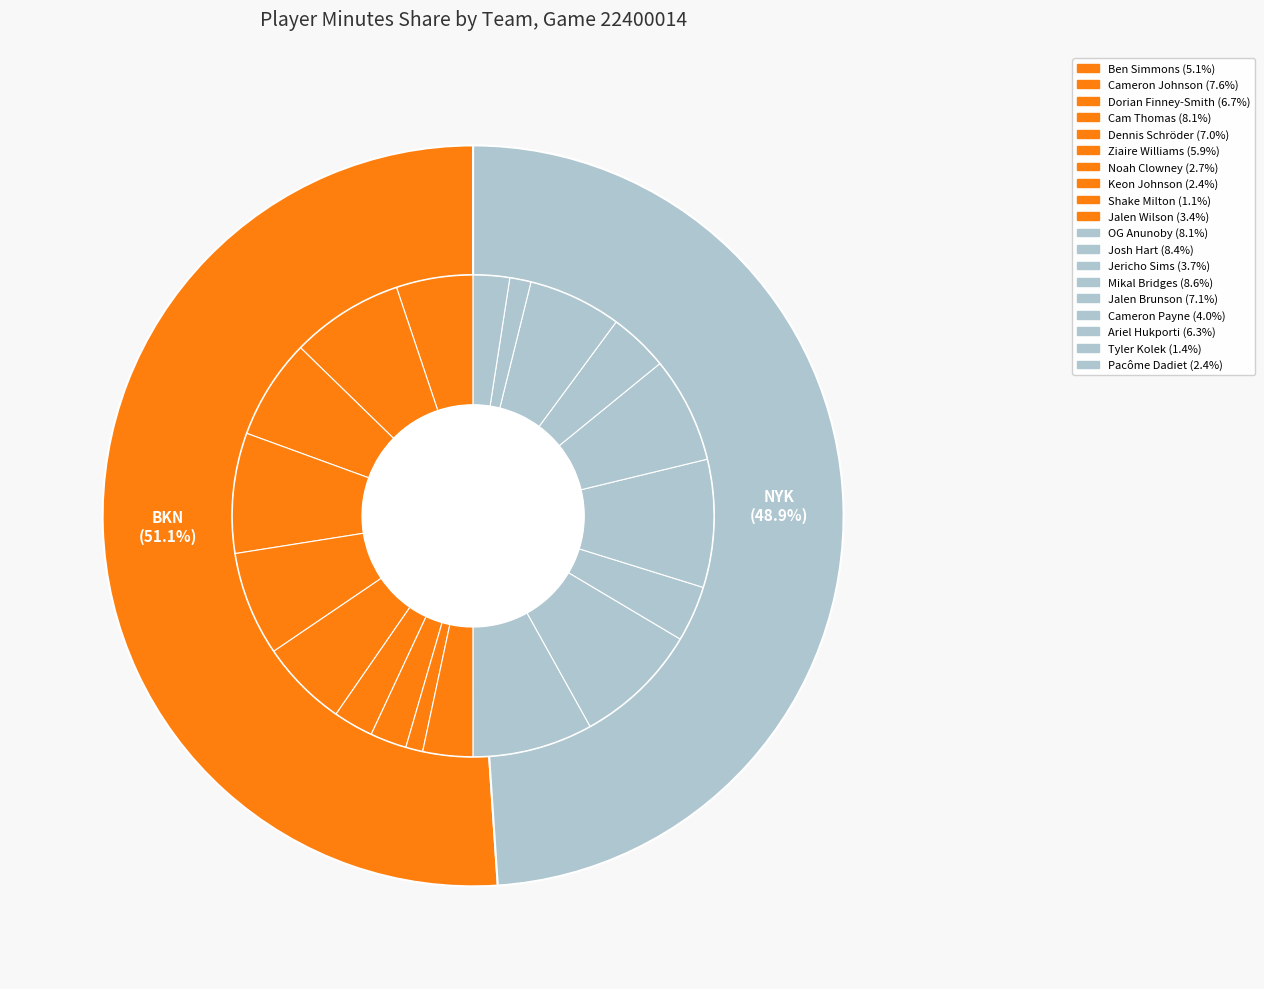

To the nearest percent, what percentage of the pie is Dorian Finney-Smith?

7%